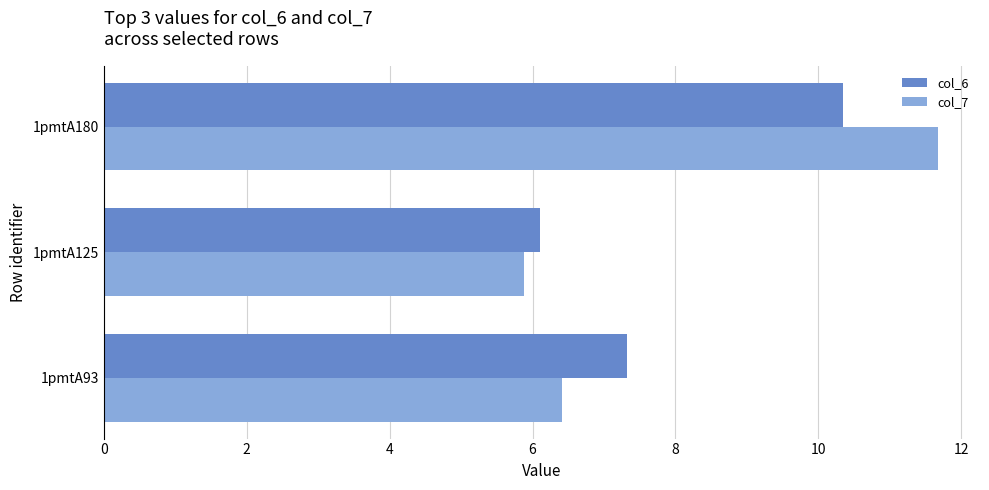

What is the sum of all col_7 values?

24.0